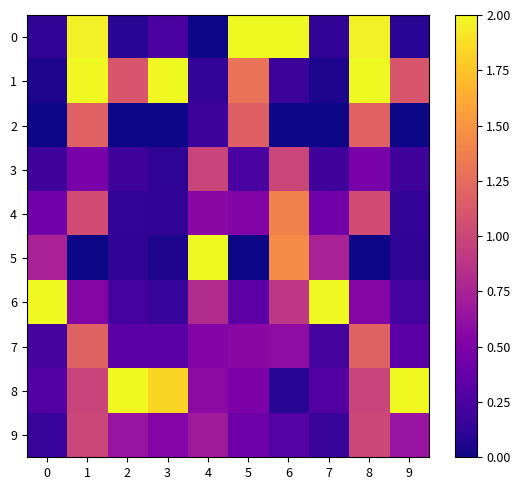

At how many categories does at least one series exceed 1?

10